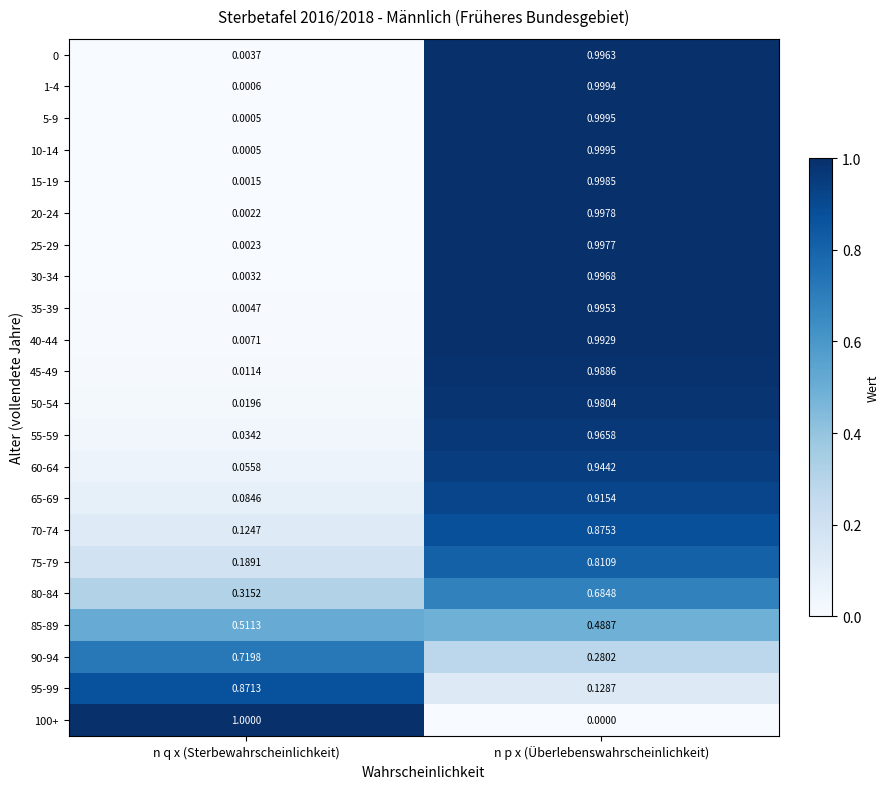

Is the value of 55-59 at n p x (Überlebenswahrscheinlichkeit) greater than the value of 90-94 at n q x (Sterbewahrscheinlichkeit)?

Yes